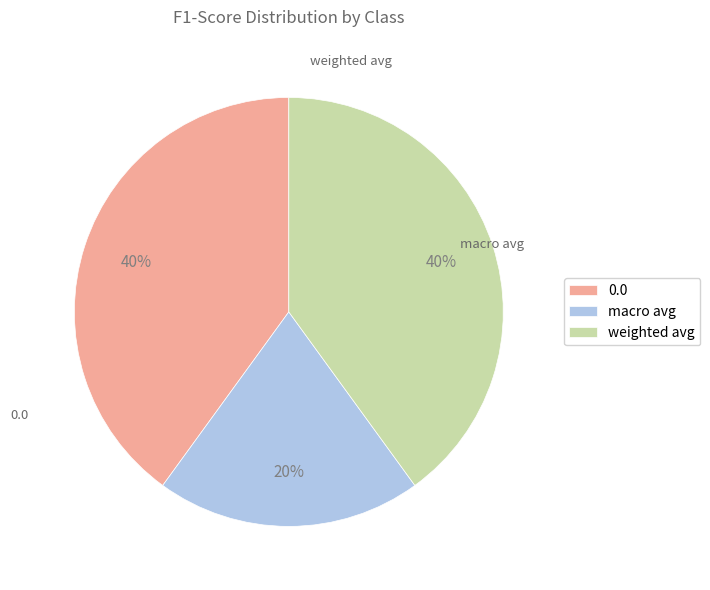

What percentage is the weighted avg slice, to the nearest percent?

40%